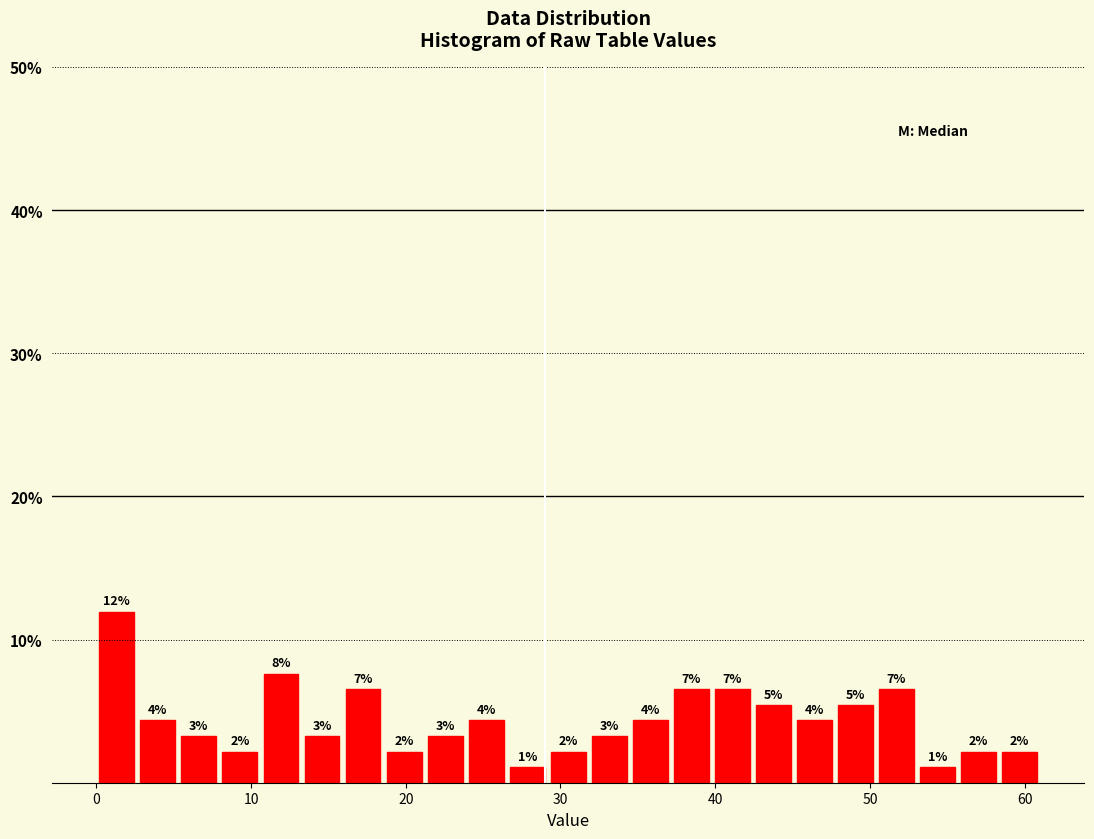

Read against the x-axis, roughly where is the centre of the tallest bar?

1